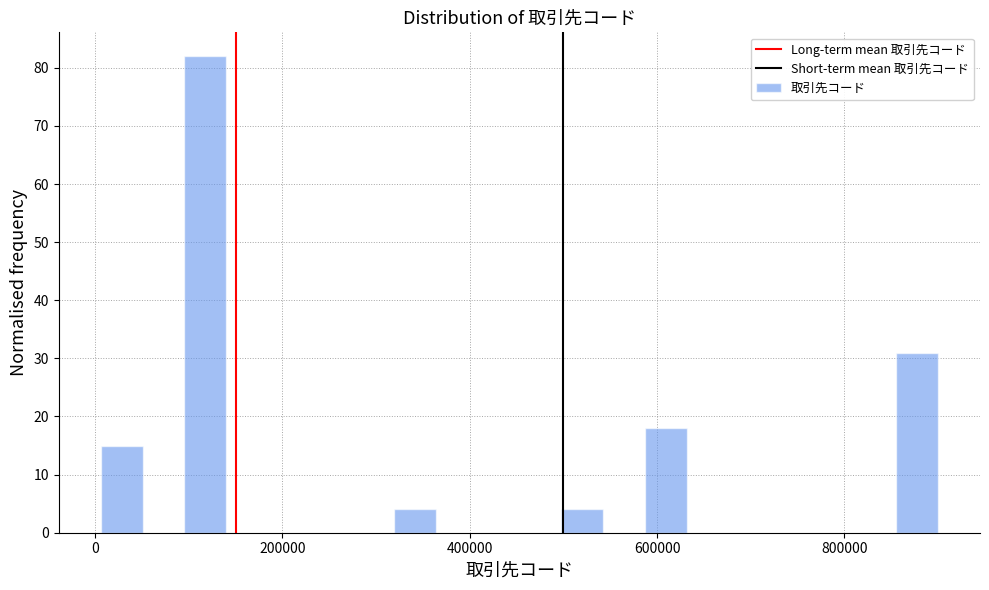

Around what value on the x-axis is the tallest bar? Give the approximate position of its centre, as read against the axis.

120000